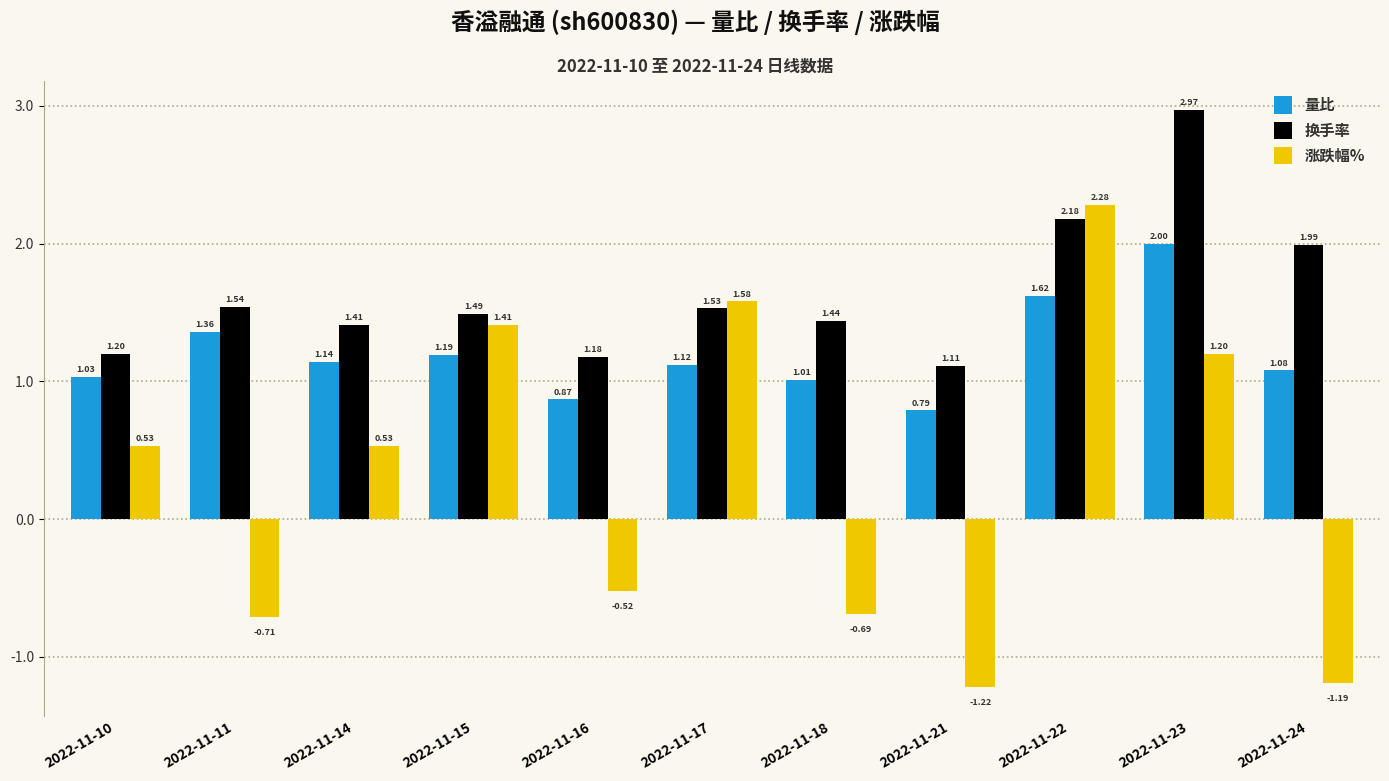

What is the spread (max minus min) of values at 2022-11-24?

3.2